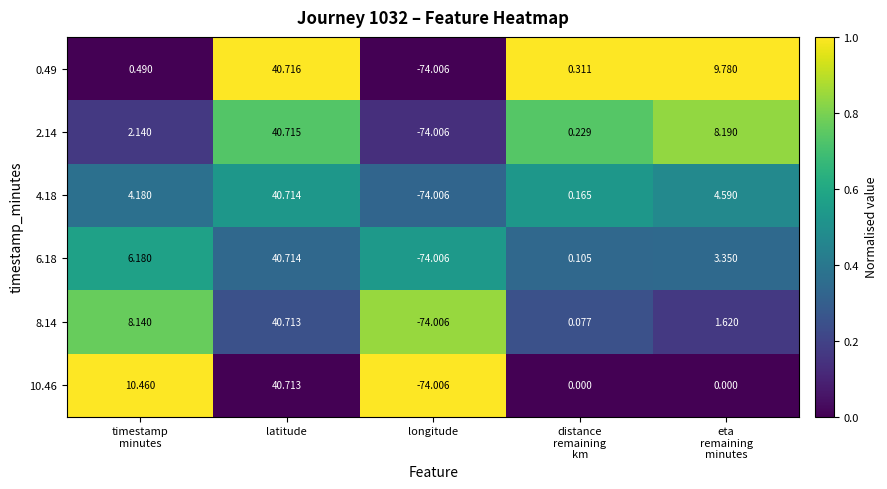

Between timestamp
minutes and eta
remaining
minutes, which series saw the biggest shift?

10.46